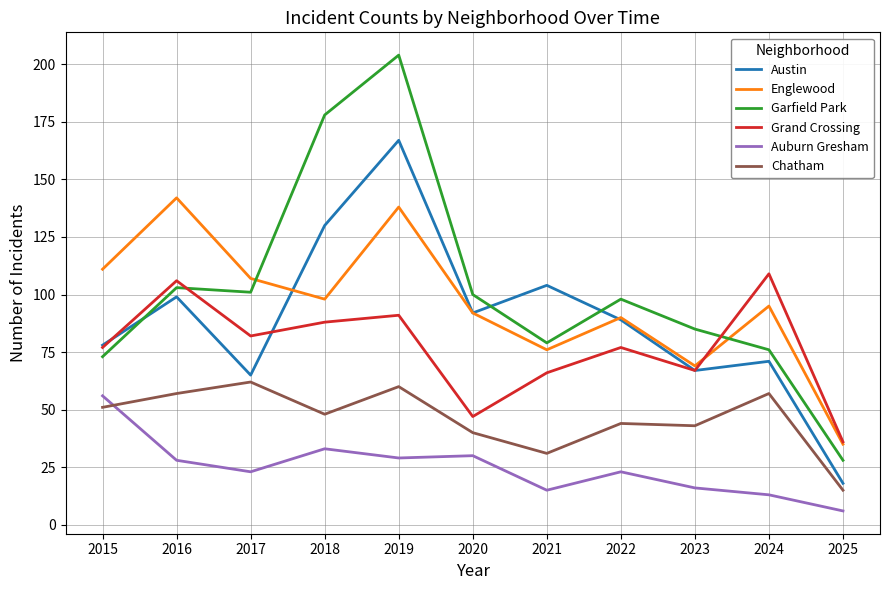

Reading right to left, what are all the values shown in this chart?

Austin: 18	71	67	89	104	92	167	130	65	99	78
Englewood: 35	95	69	90	76	92	138	98	107	142	111
Garfield Park: 28	76	85	98	79	100	204	178	101	103	73
Grand Crossing: 36	109	67	77	66	47	91	88	82	106	77
Auburn Gresham: 6	13	16	23	15	30	29	33	23	28	56
Chatham: 15	57	43	44	31	40	60	48	62	57	51